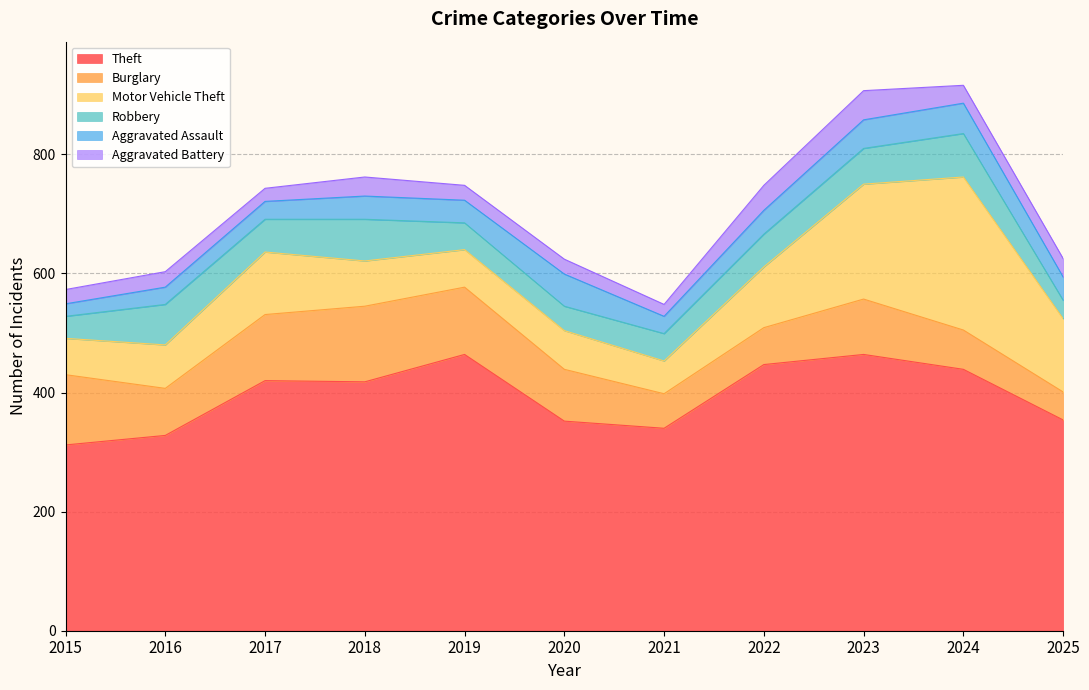

True or false: Theft and Robbery intersect in this chart.

False